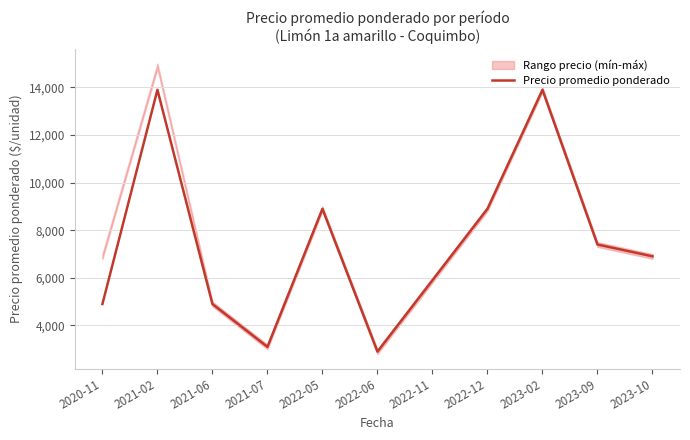

What value does the data have at 2021-02?

13900